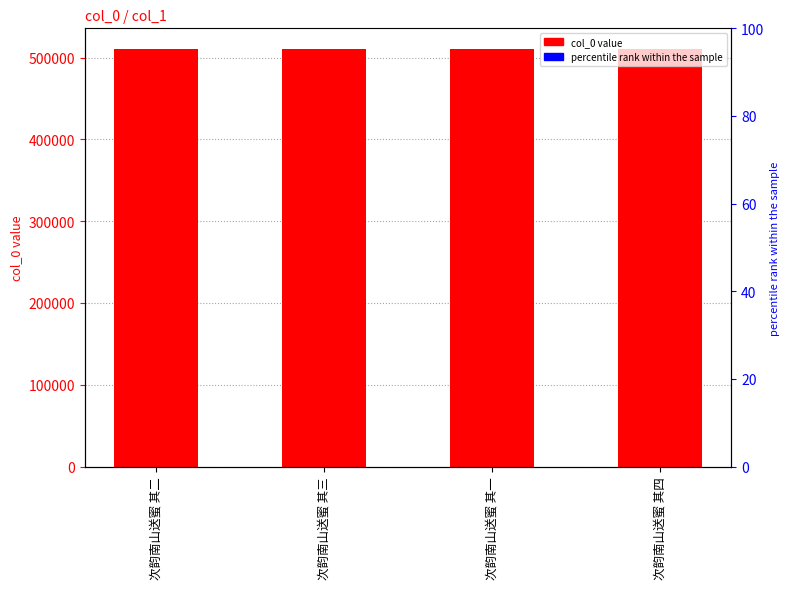

Read the value at 次韵南山送蜜 其二.

510219